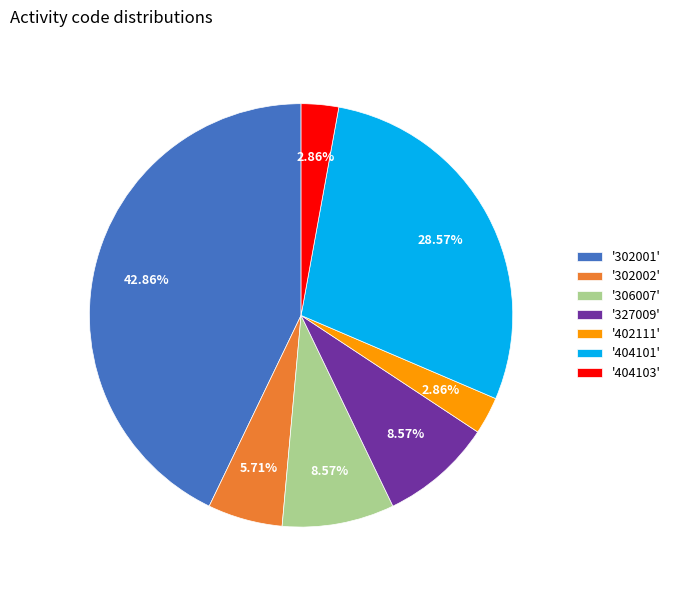

Approximately how many times larger is the value at '402111' compared to '327009'?

0.3